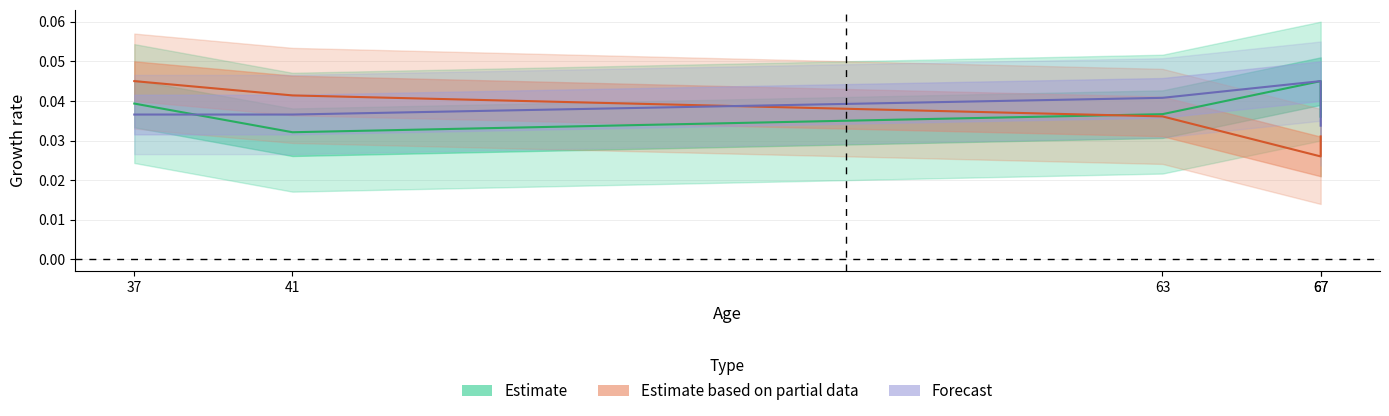

At how many categories does at least one series exceed 0?

5